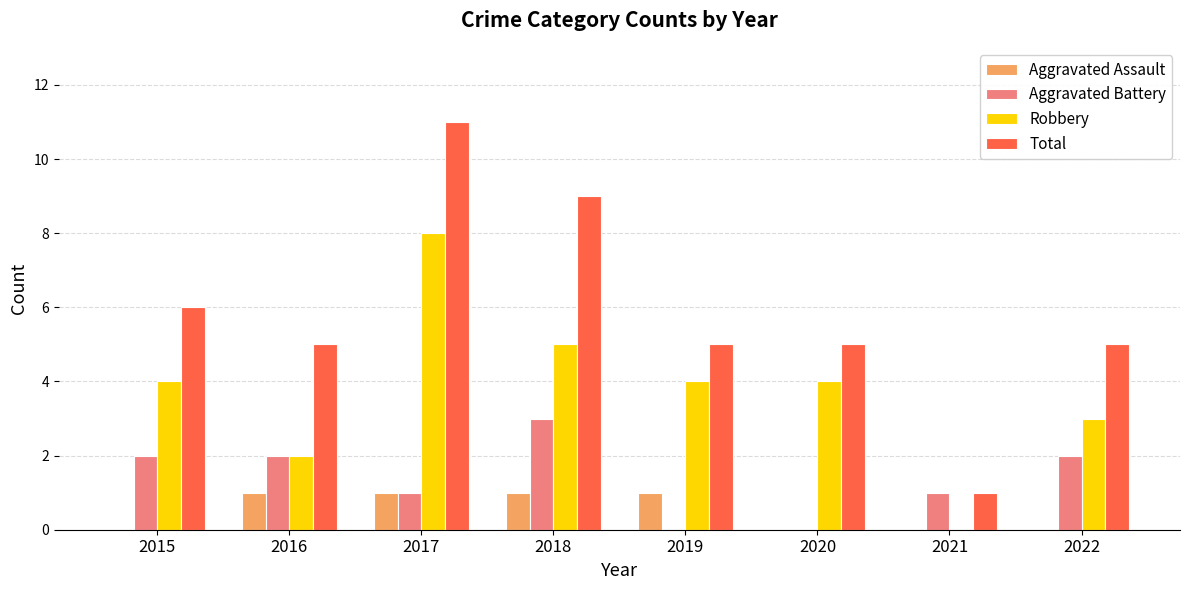

Which series has the largest total across all categories?

Total